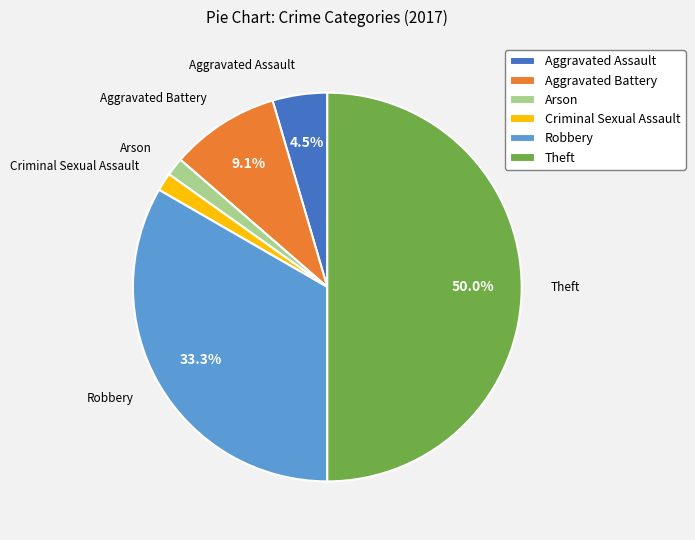

Which slice is the largest?

Theft